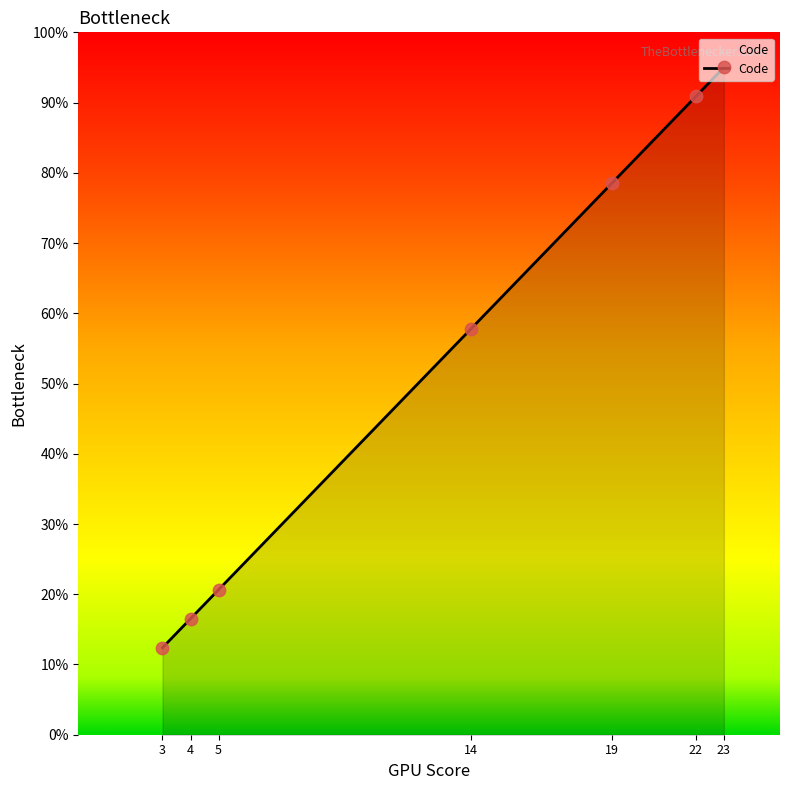

Between 23 and 3, which is larger?

23